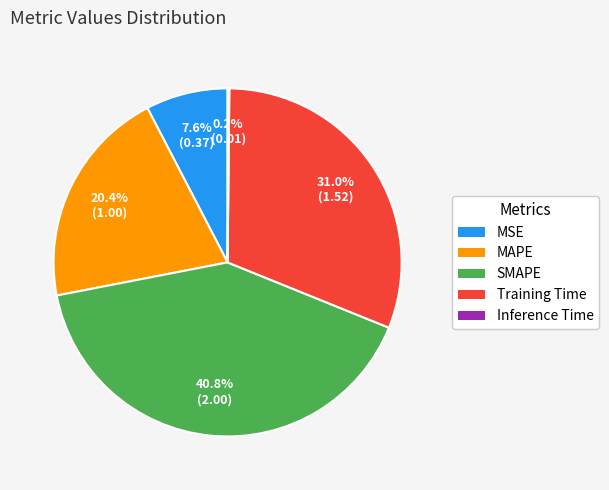

What is the largest slice in the pie chart?

SMAPE